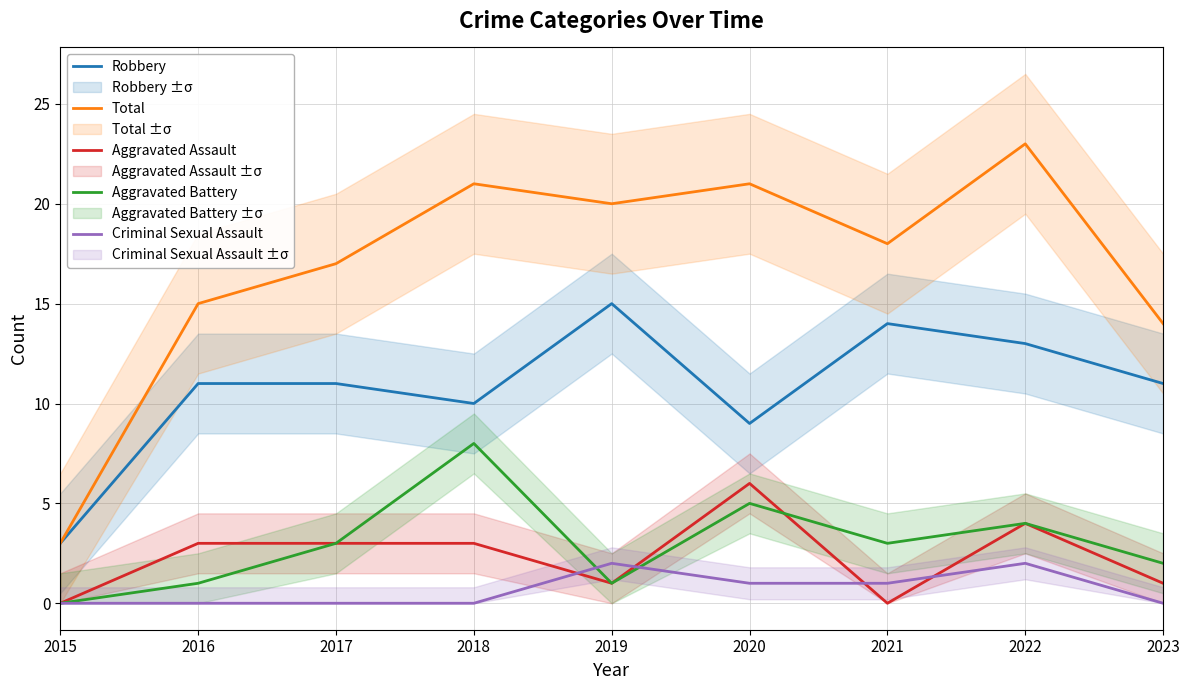

How many interior local valleys does the Total series have?

2